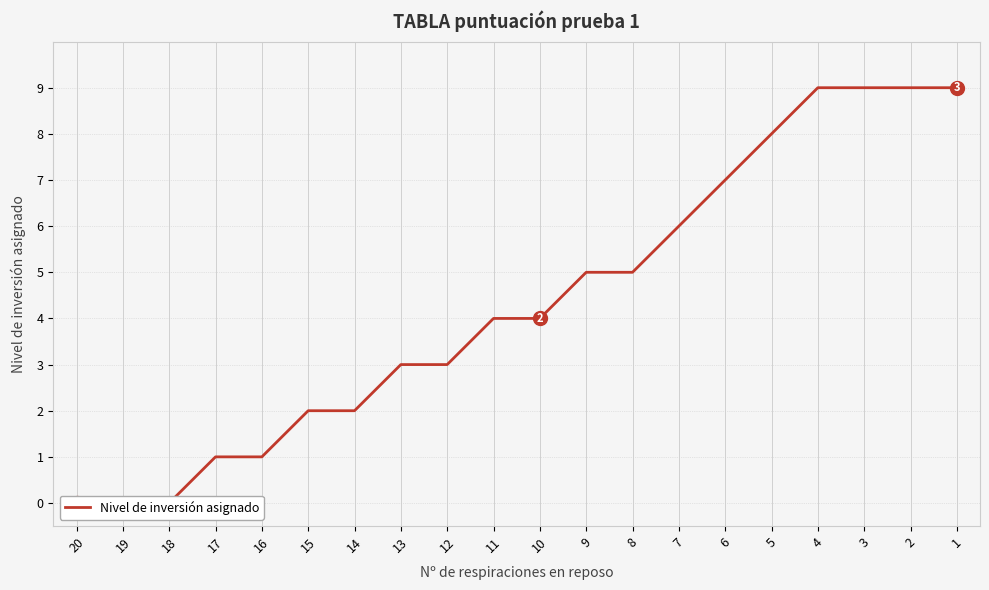

Which category has the lowest value across all series?

20